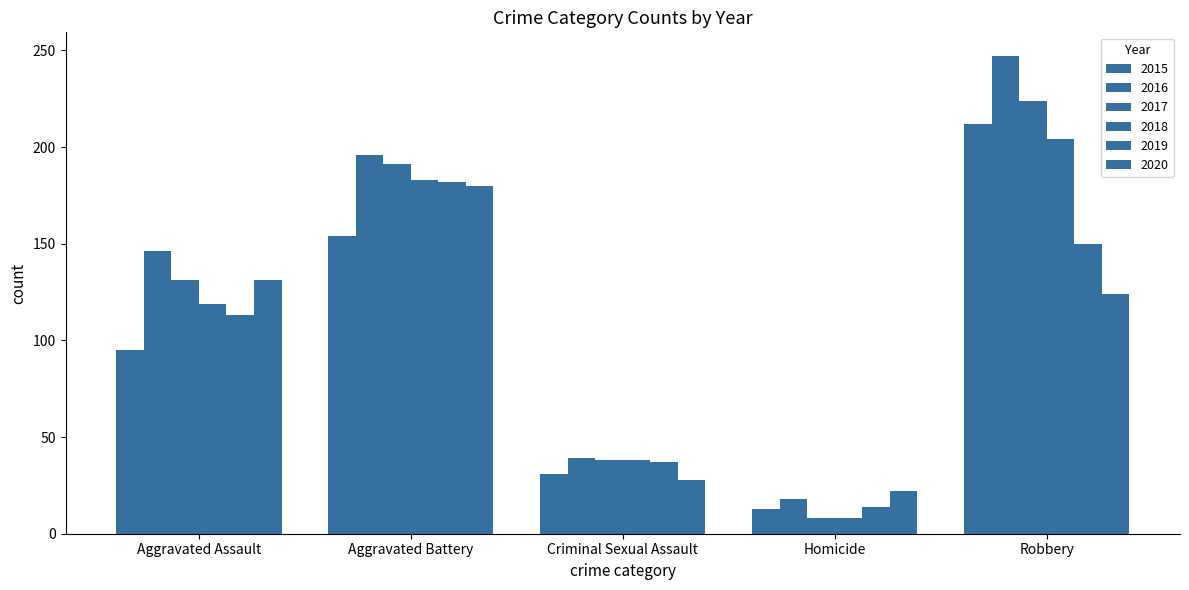

Which series has the widest spread of values?

2016